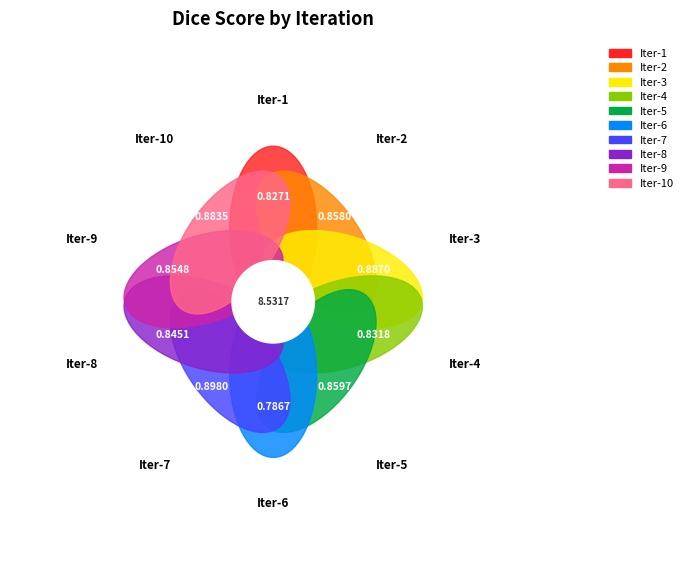

The 2 slice represents 1% of the pie. True or false?

False